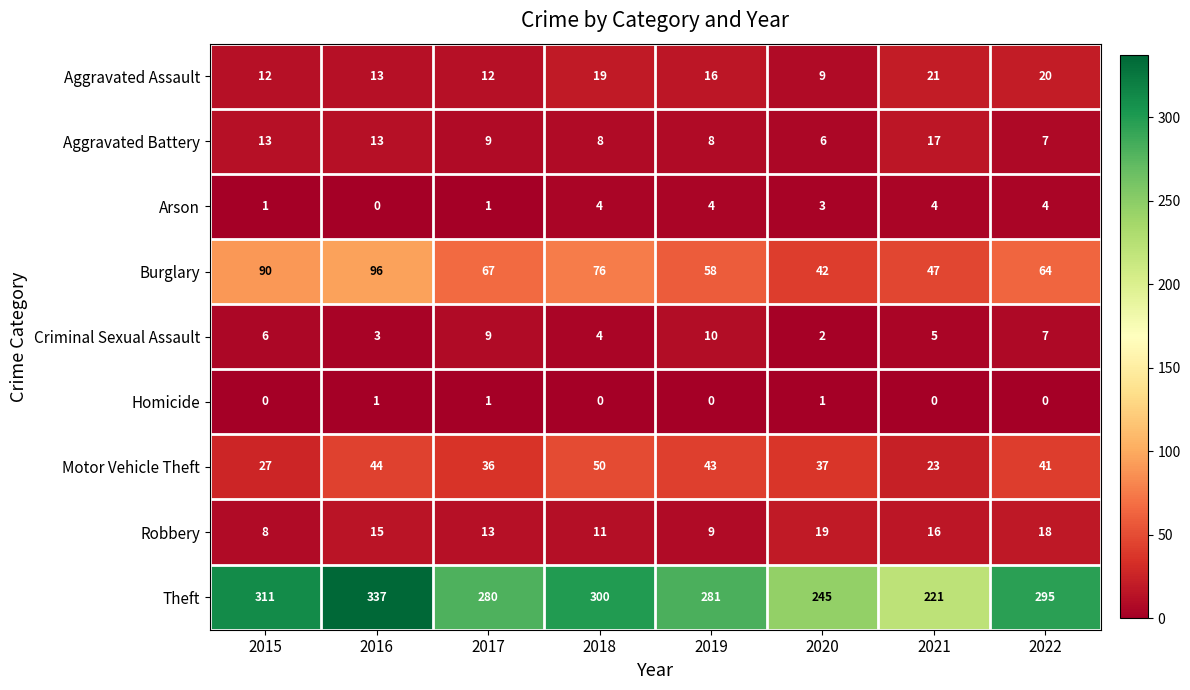

How many series are shown in this chart?

9